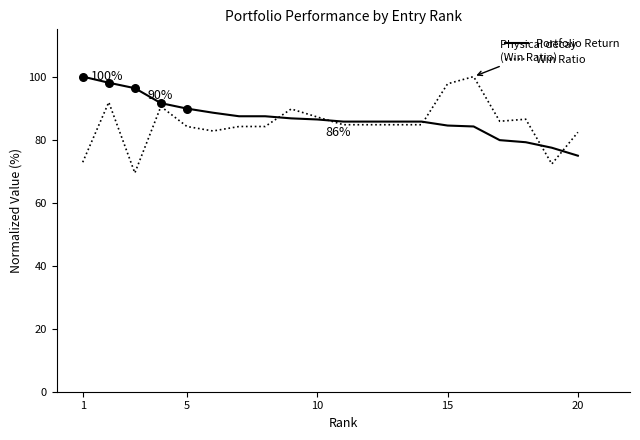

What is the maximum value shown in the chart?

100.0